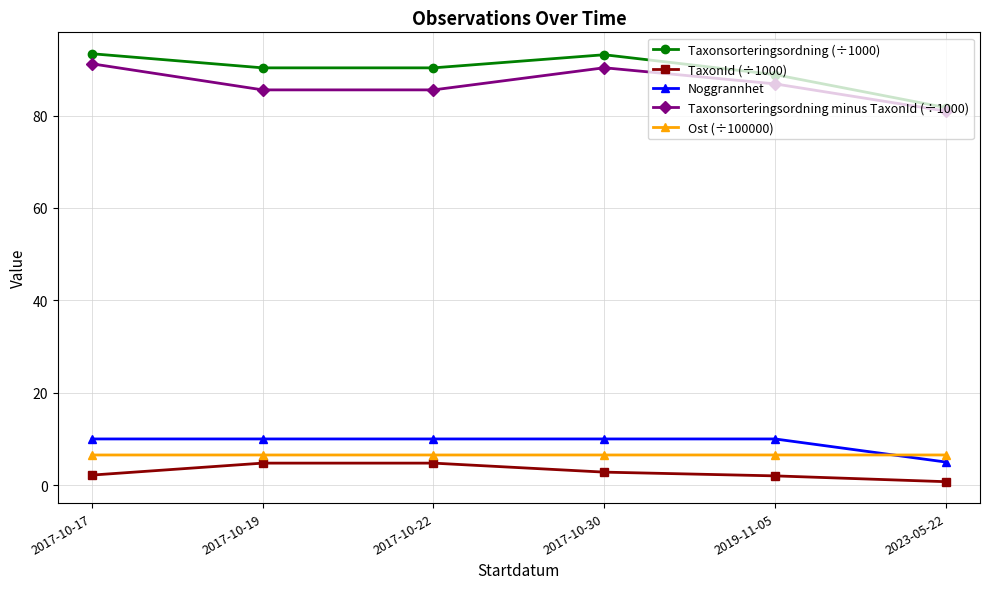

True or false: Taxonsorteringsordning minus TaxonId (÷1000) and Ost (÷100000) cross at least once.

False